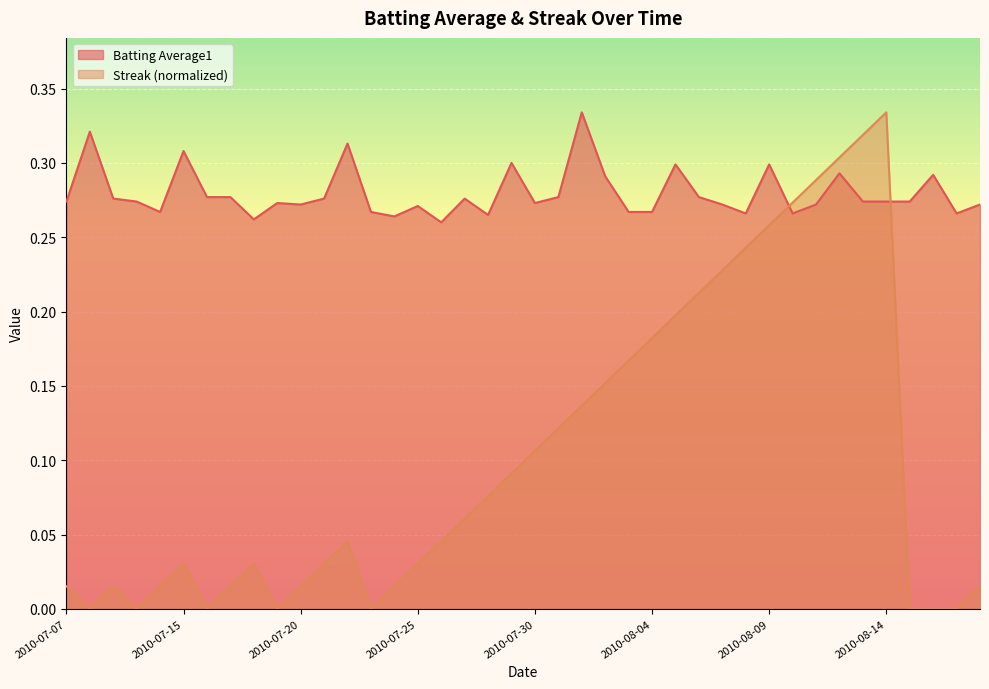

Which category has the highest value across all series?

2010-08-01